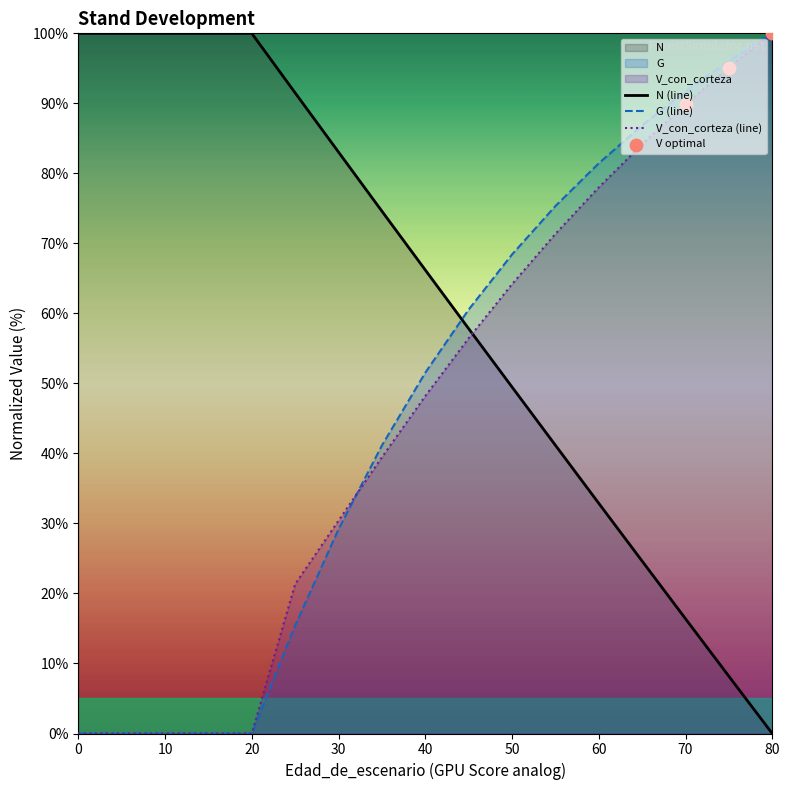

Is the value of N at 0 greater than the value of V_con_corteza at 55?

Yes